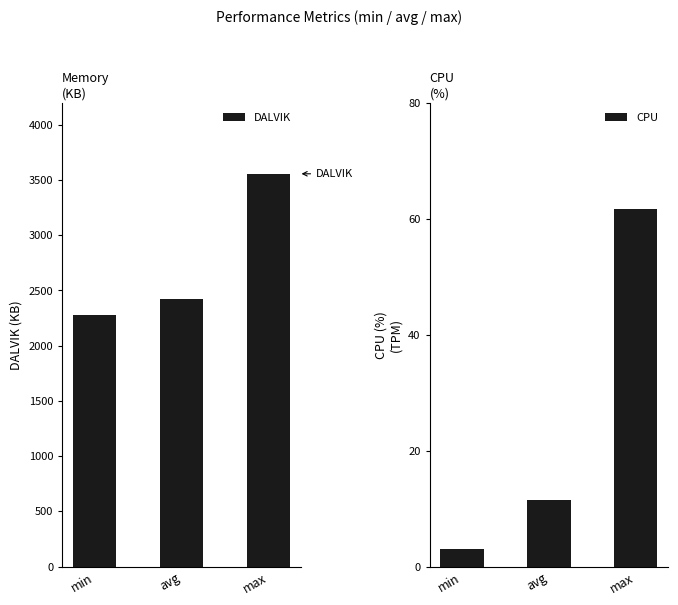

What is the label of the 3rd bar from the left?

max